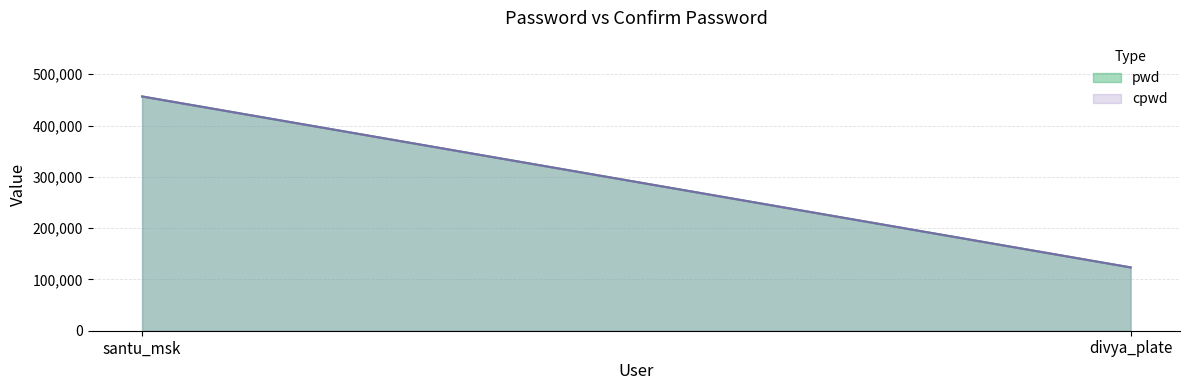

What is the minimum value for cpwd?

123456